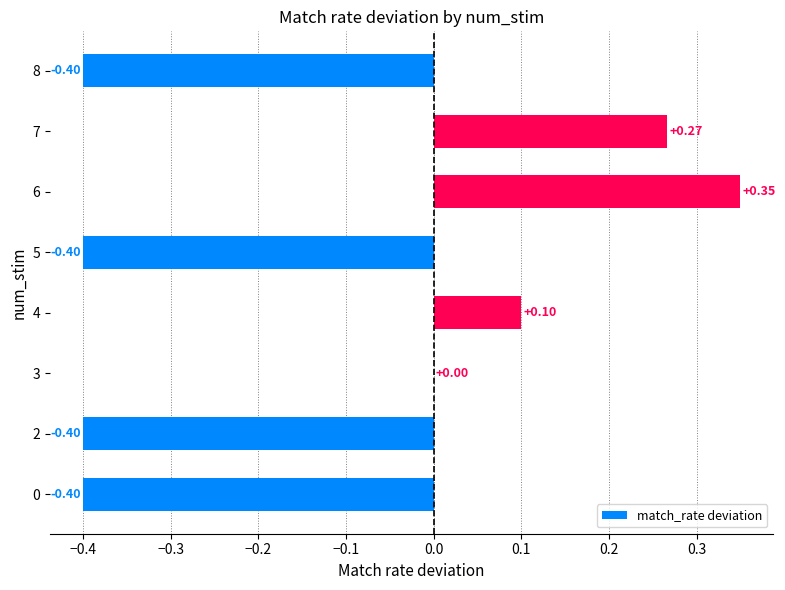

Which has a higher value, 0 or 7?

7